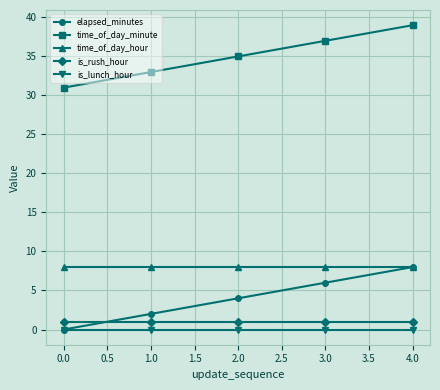

How many lines are shown in the chart?

5